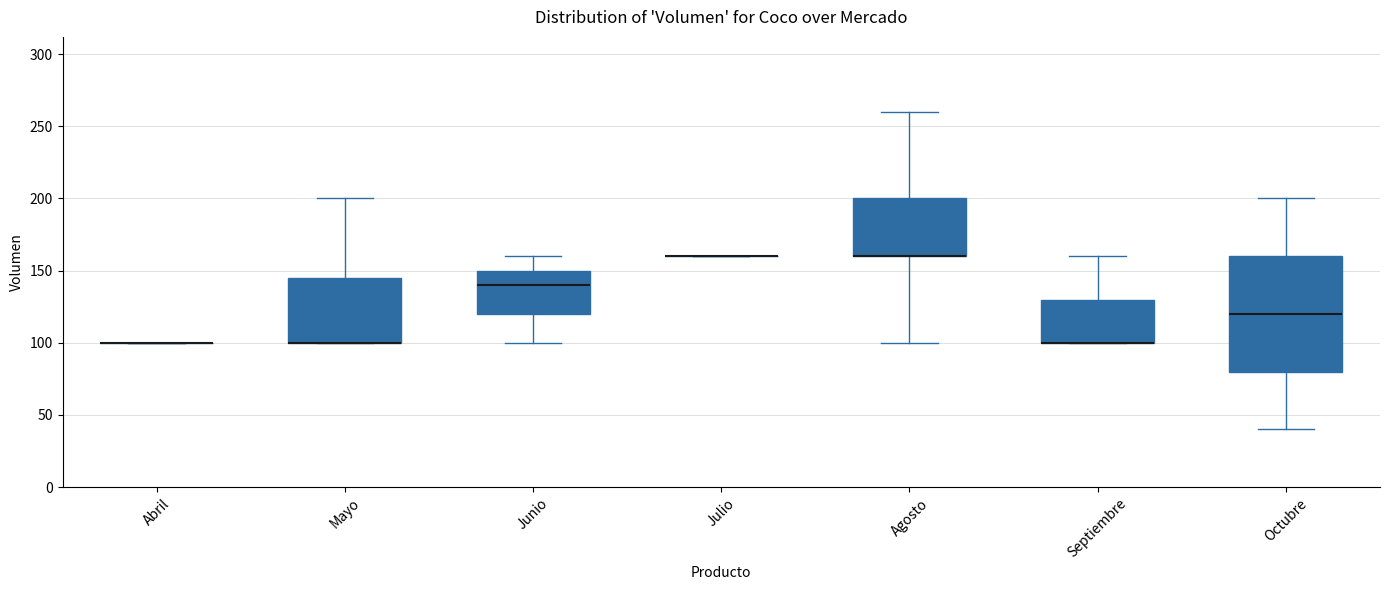

Reading left to right, transcribe this box plot: for each box, give where its median line is, the range the box spans, and where its two whiskers end, as read against the y-axis. The values are not printed on the chart, so give them approximately, as read against the axis.

Abril: box collapsed to a line at 100, whiskers 100 to 100
Mayo: median 100 (drawn on the box's lower edge), box 100 to 145, whiskers 100 to 200
Junio: median 140, box 120 to 150, whiskers 100 to 160
Julio: box collapsed to a line at 160, whiskers 160 to 160
Agosto: median 160 (drawn on the box's lower edge), box 160 to 200, whiskers 100 to 260
Septiembre: median 100 (drawn on the box's lower edge), box 100 to 130, whiskers 100 to 160
Octubre: median 120, box 80 to 160, whiskers 40 to 200